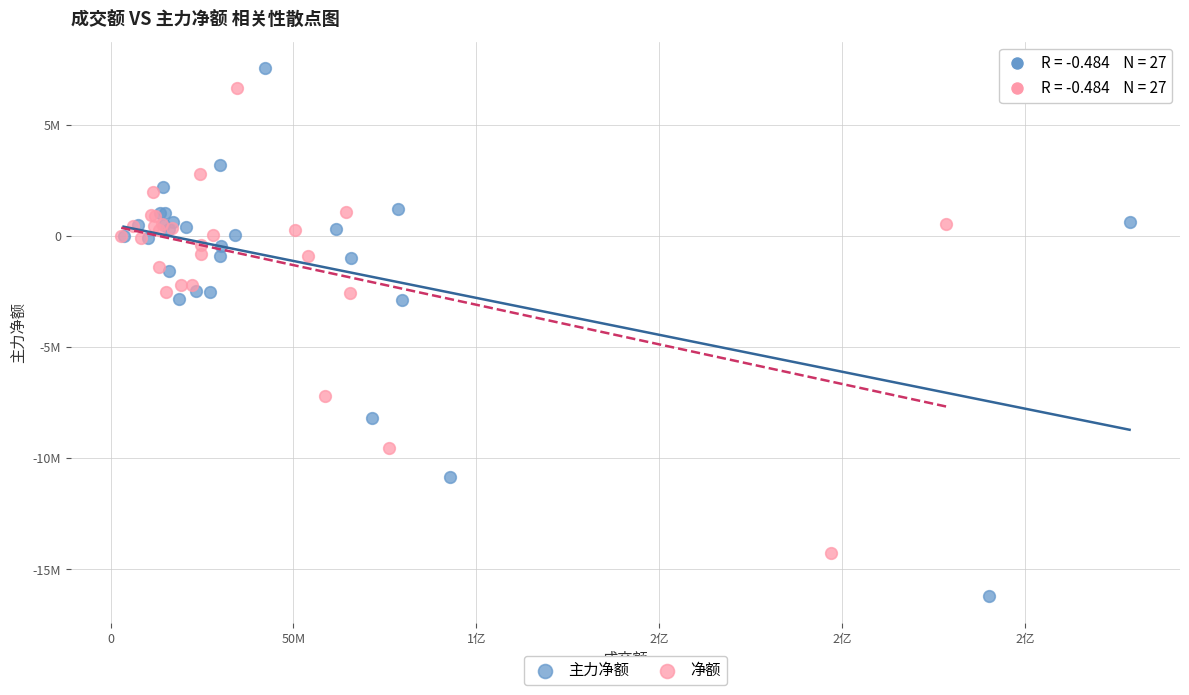

What are all the series names shown in the legend?

主力净额, 净额